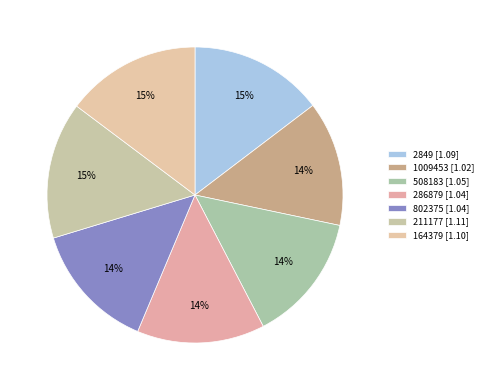

What portion of the pie excludes 508183?

85.9%